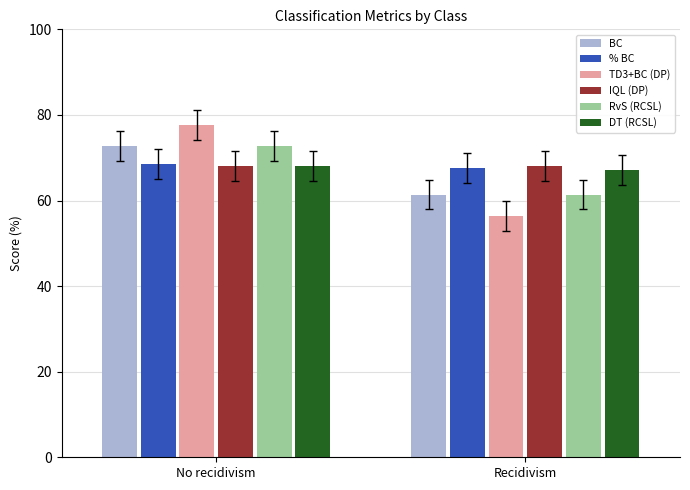

What is the label of the 1st bar from the left?

No recidivism